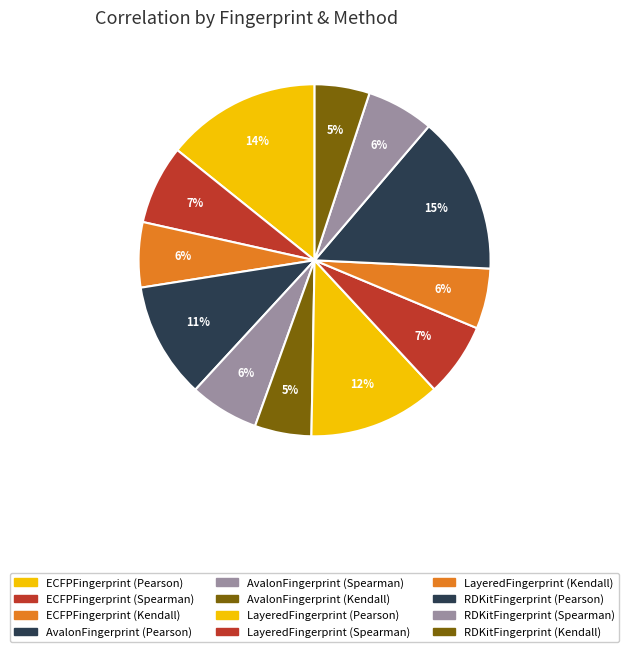

Is it true that ECFPFingerprint (Kendall) is 6% of the pie?

True